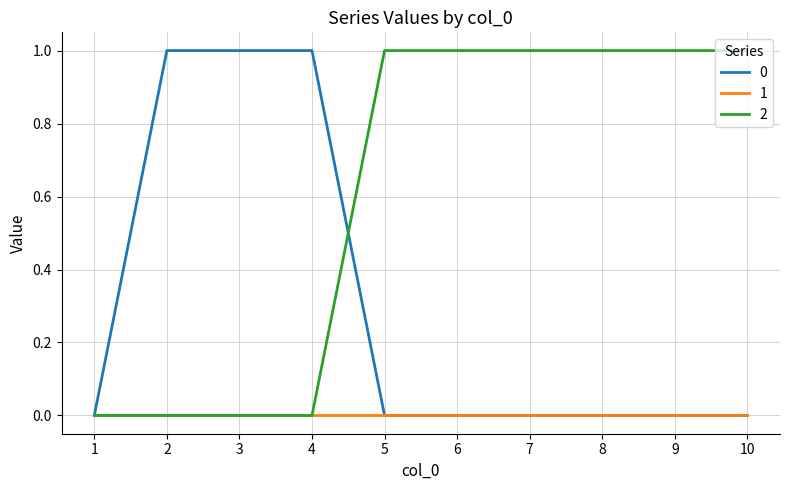

Rank the series by their average value, from highest to lowest.

2, 0, 1